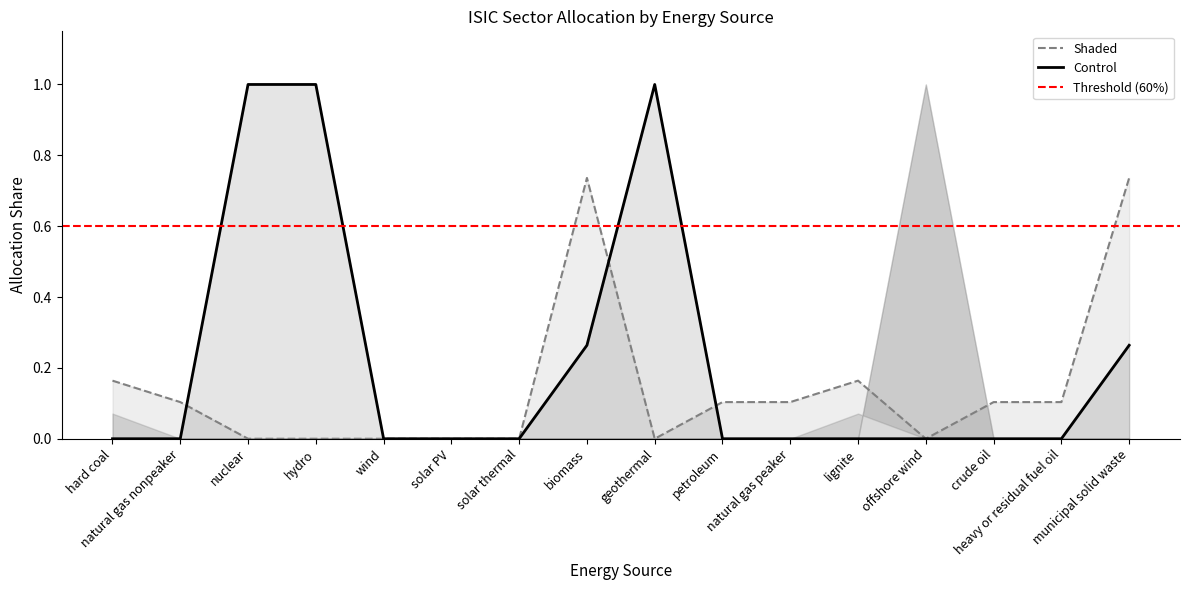

What is the highest value of the Control series?

1.0